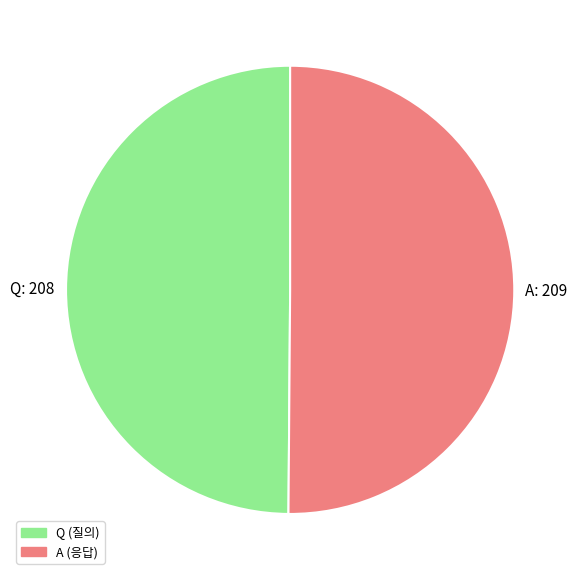

How many segments does this pie chart have?

2